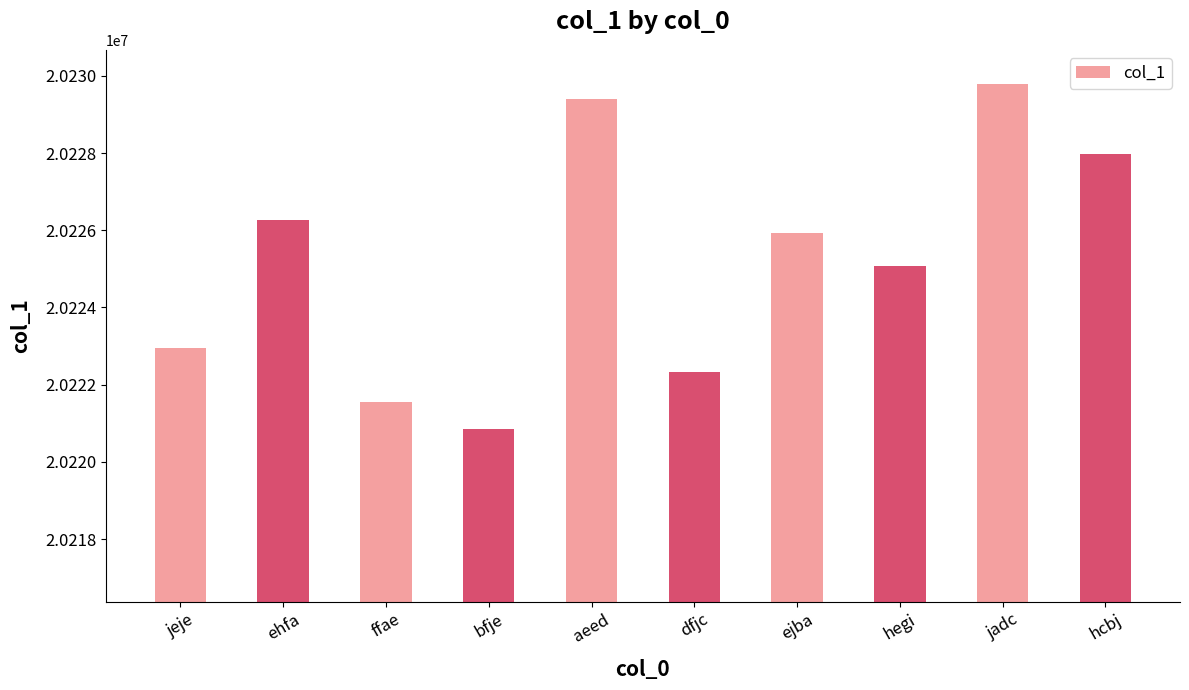

Reading left to right, transcribe all the data shown in this chart.

jeje=20222958	ehfa=20226268	ffae=20221542	bfje=20220848	aeed=20229407	dfjc=20222335	ejba=20225930	hegi=20225068	jadc=20229780	hcbj=20227981